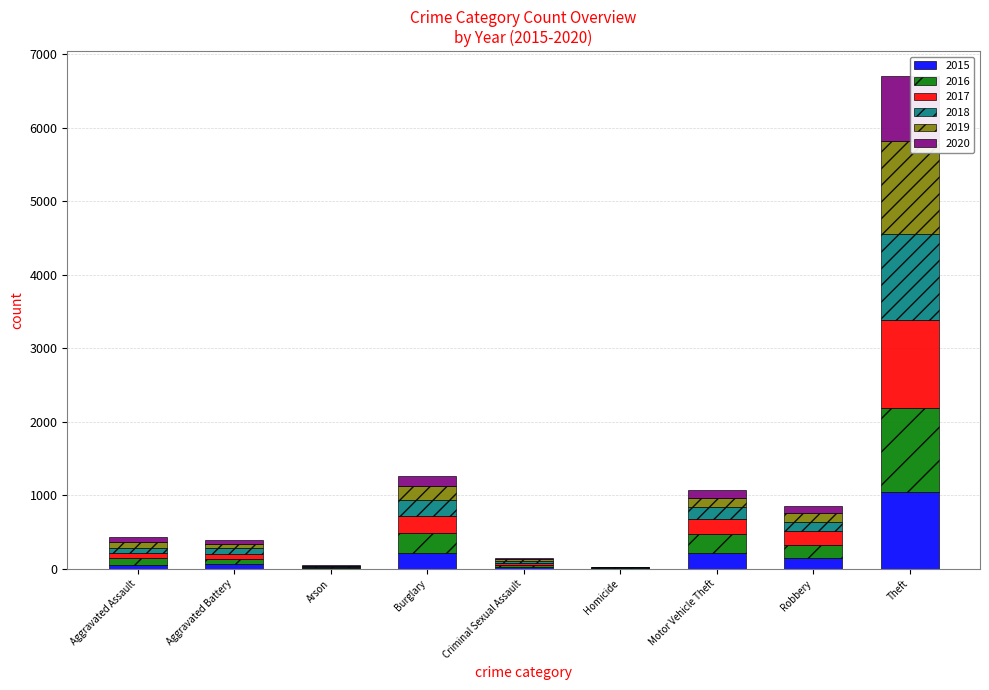

At which label does 2015 reach its peak?

Theft